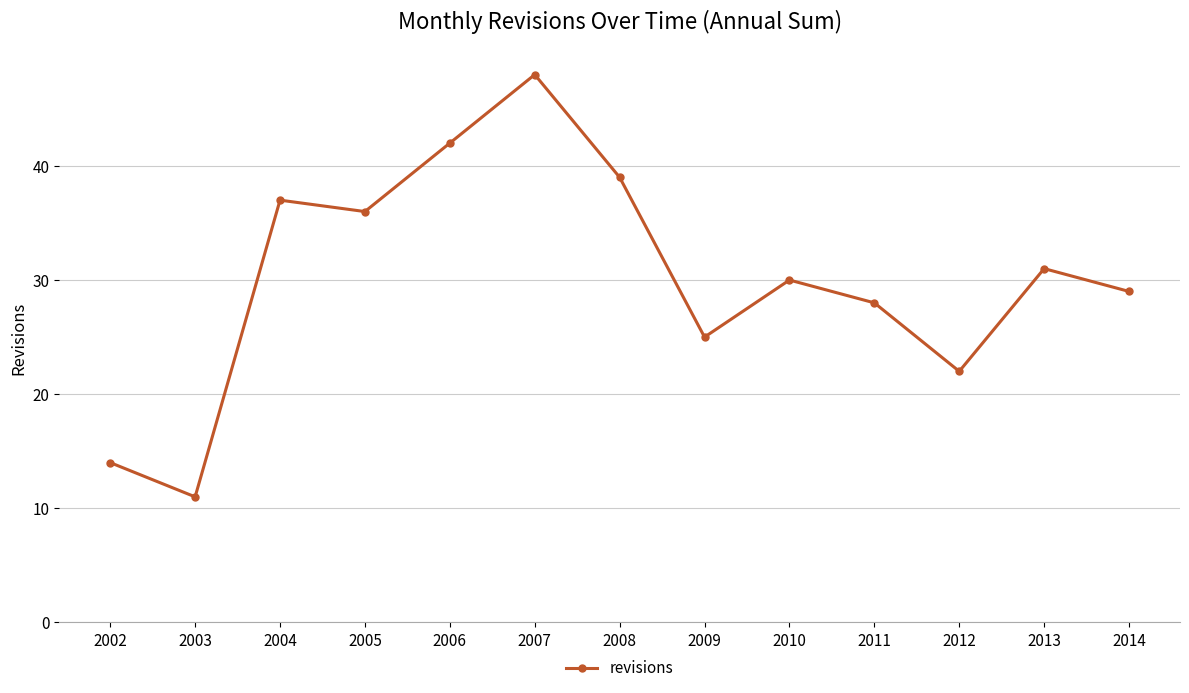

True or false: there are more than 0 points higher than both neighbors.

True